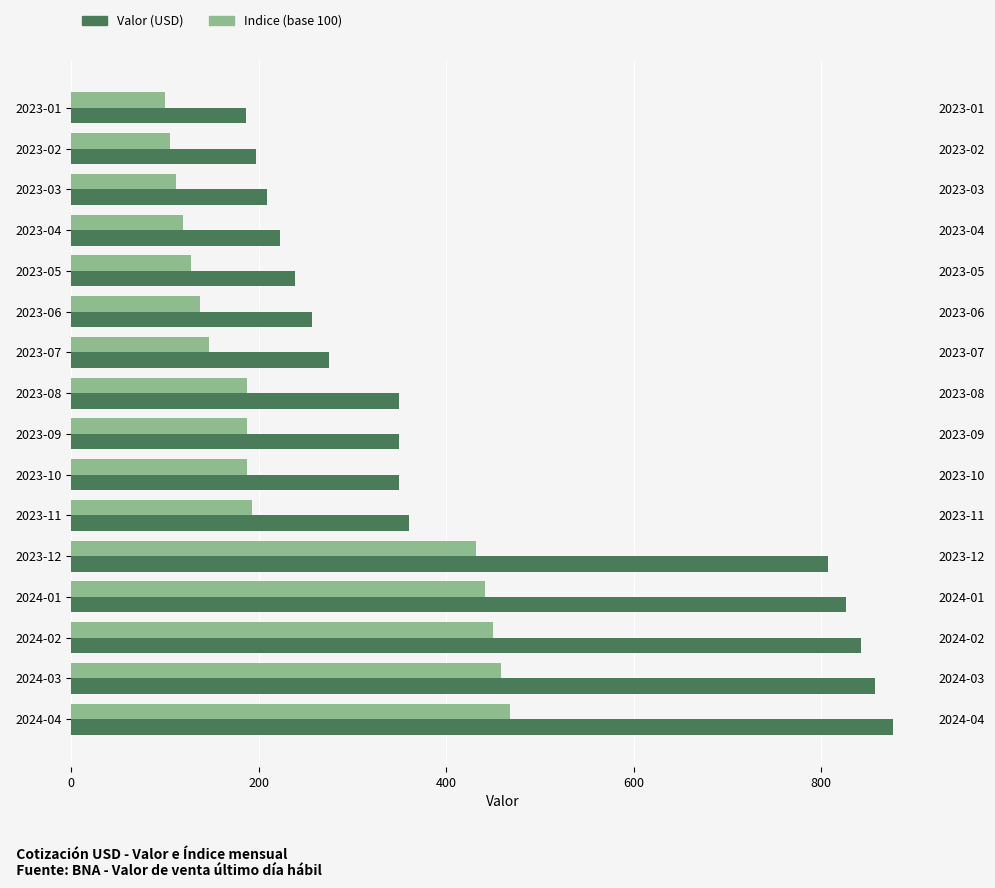

What is the difference between the maximum and minimum values in the Indice (base 100) series?

368.7